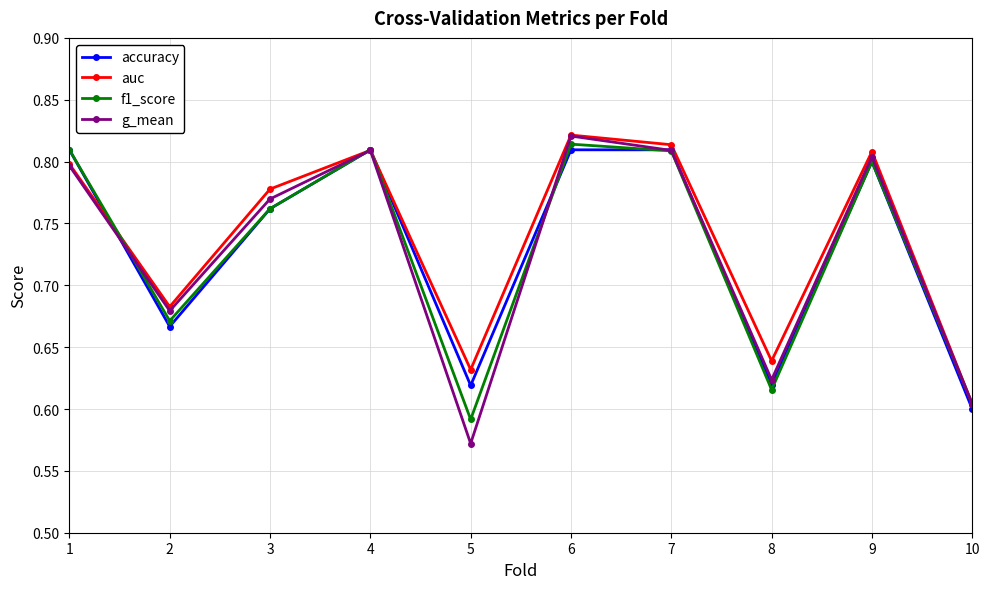

At which category does auc reach its first local valley?

2